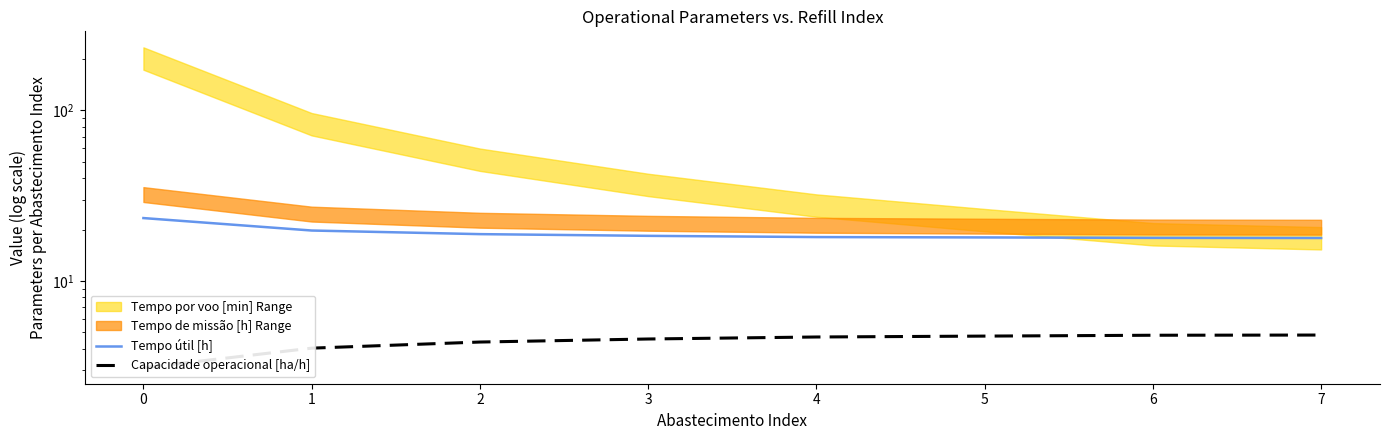

The value of Capacidade operacional [ha/h] at 5 is 1.0. True or false?

False